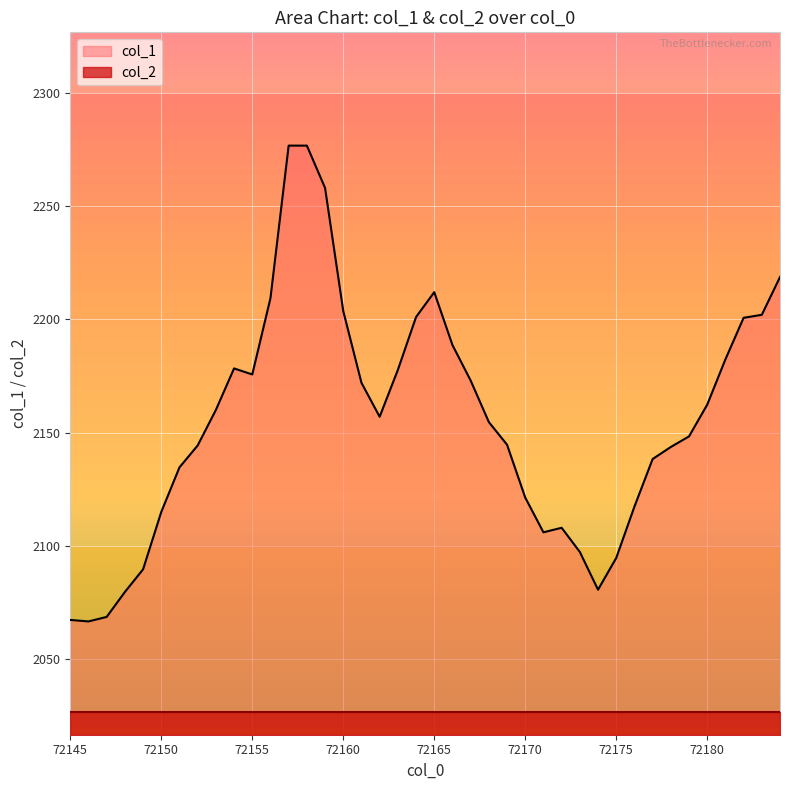

What is the change in value from 72176 to 72181?

+65.0